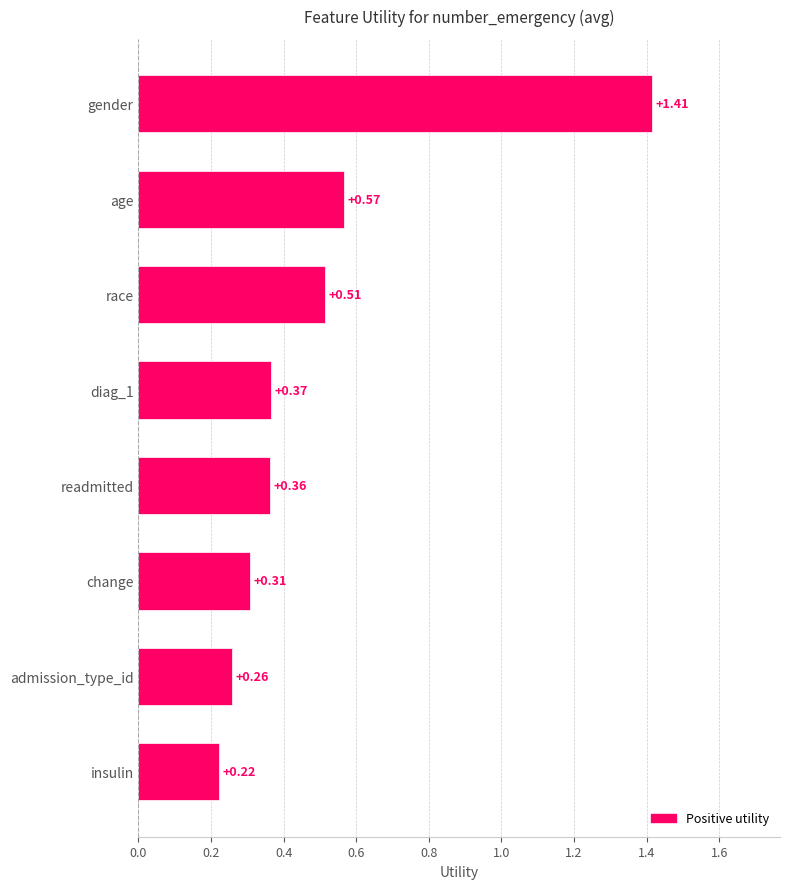

List the labels in order of value, smallest first.

insulin, admission_type_id, change, readmitted, diag_1, race, age, gender